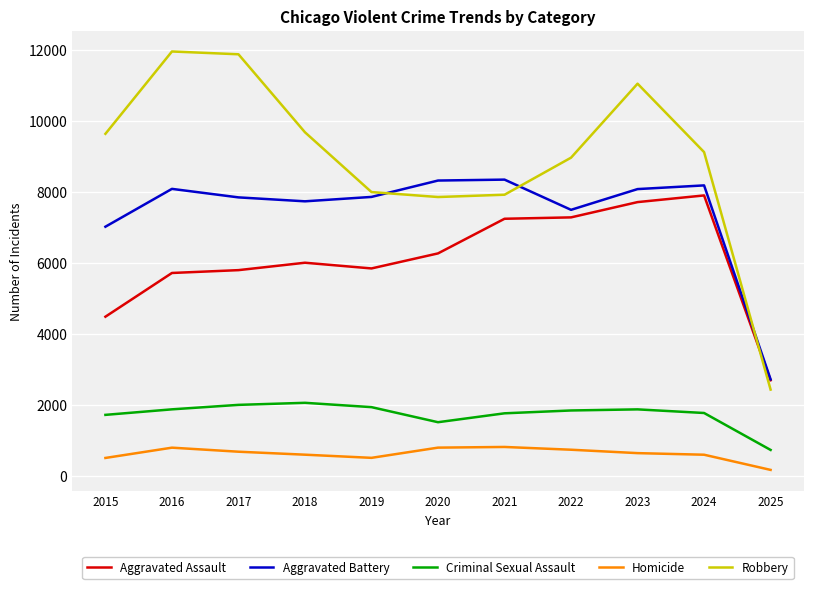

What is the greatest value displayed?

11960